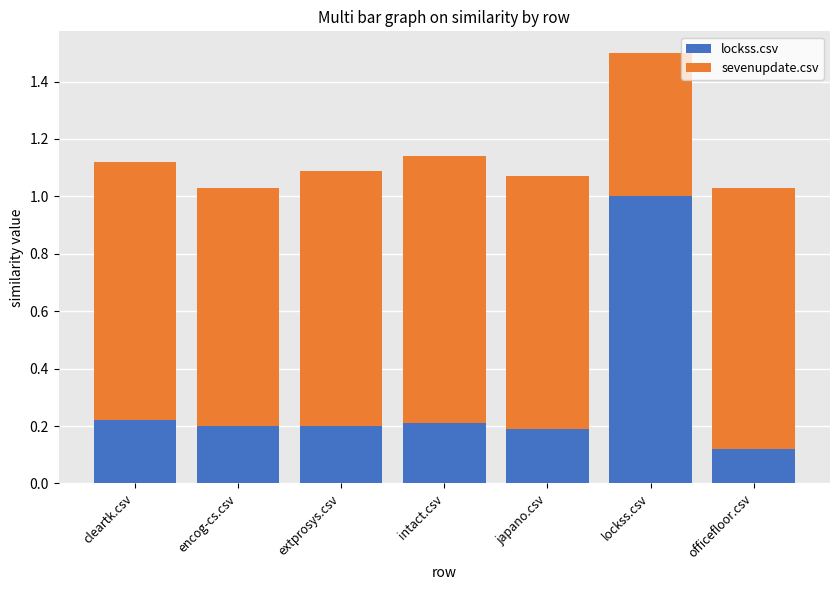

At which label does lockss.csv reach its peak?

lockss.csv